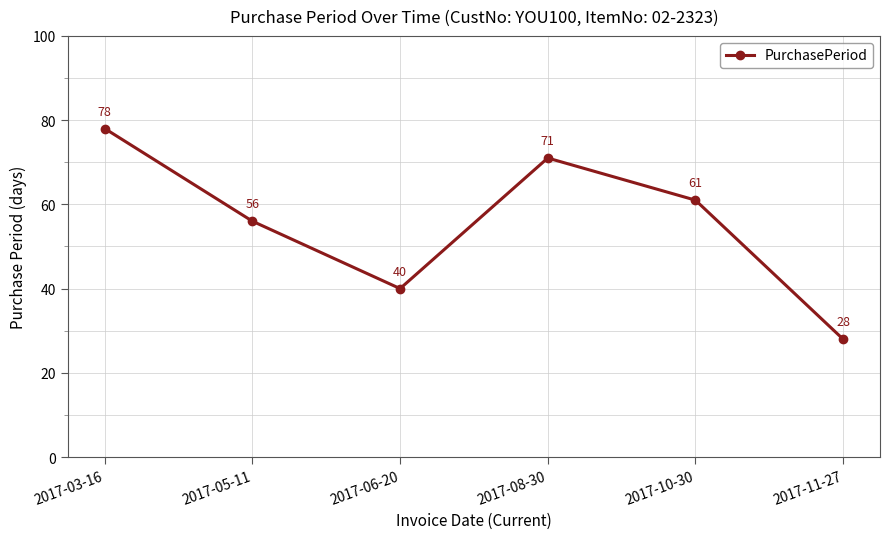

What position from the right is 2017-08-30?

3